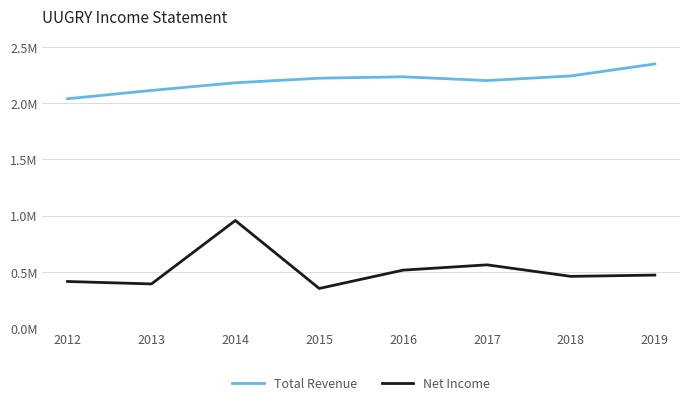

What is the difference between the Net Income values at 2014 and 2019?

486100